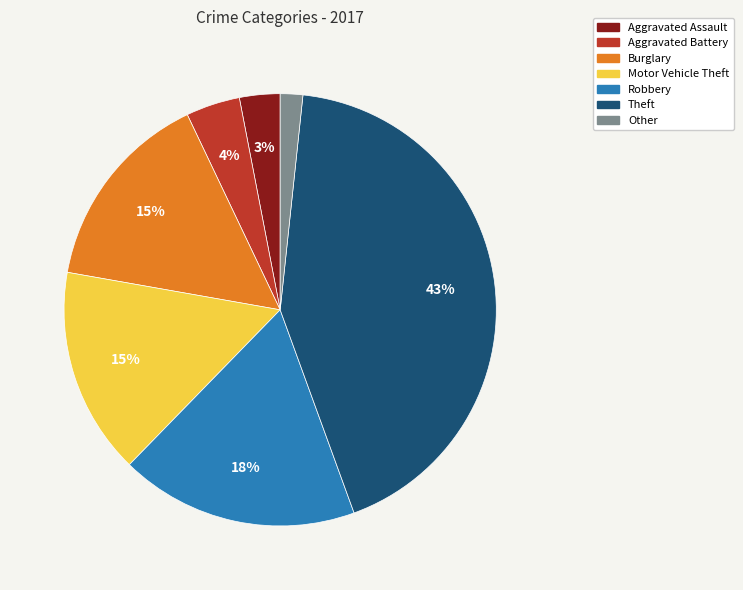

True or false: Other accounts for 2% of the total.

True